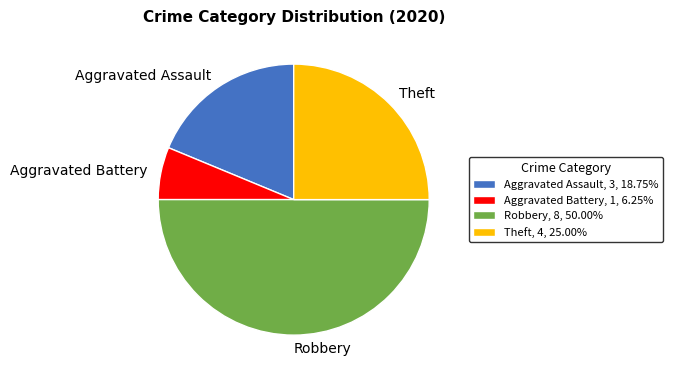

Does Aggravated Battery, 1, 6.25% represent more than half of the total?

No